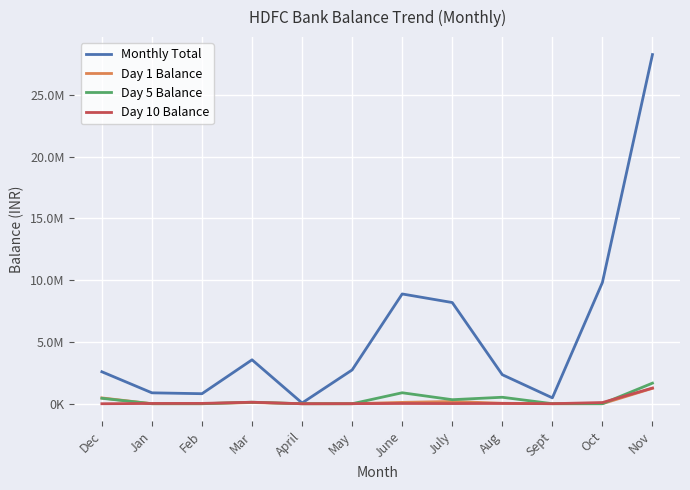

List the series in order of their peak value, highest first.

Monthly Total, Day 5 Balance, Day 10 Balance, Day 1 Balance